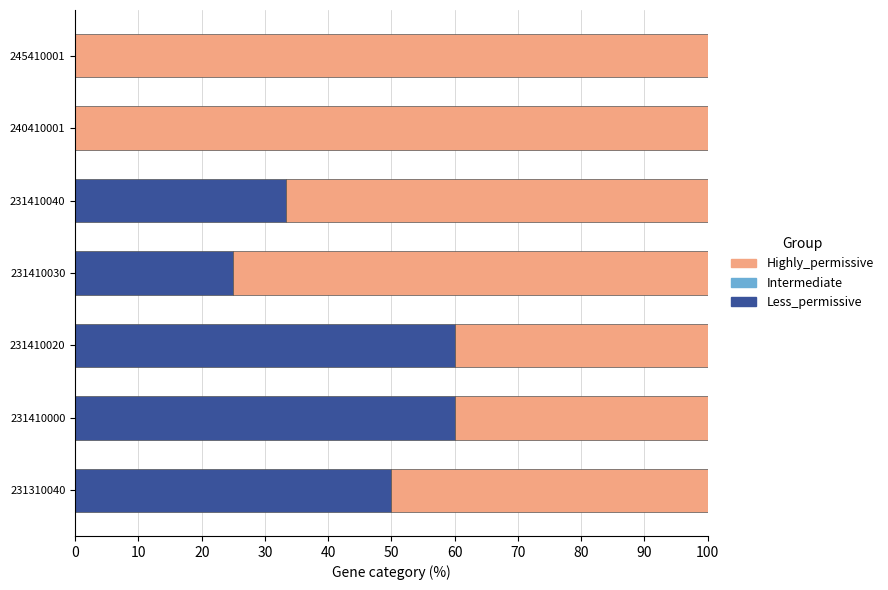

True or false: Less_permissive has a value of 30.9 at 231410020.

False